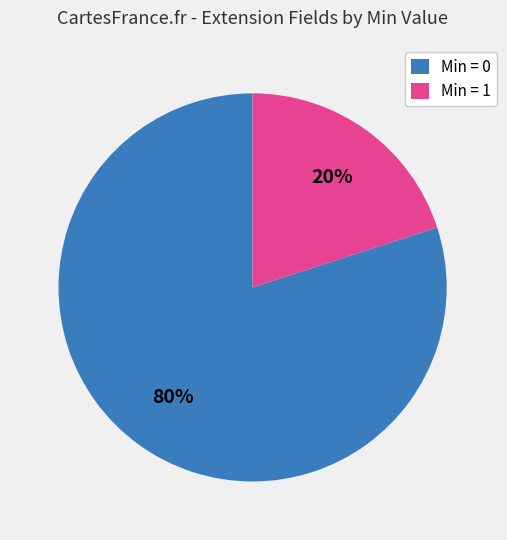

Which category has the biggest portion of the pie?

Min = 0